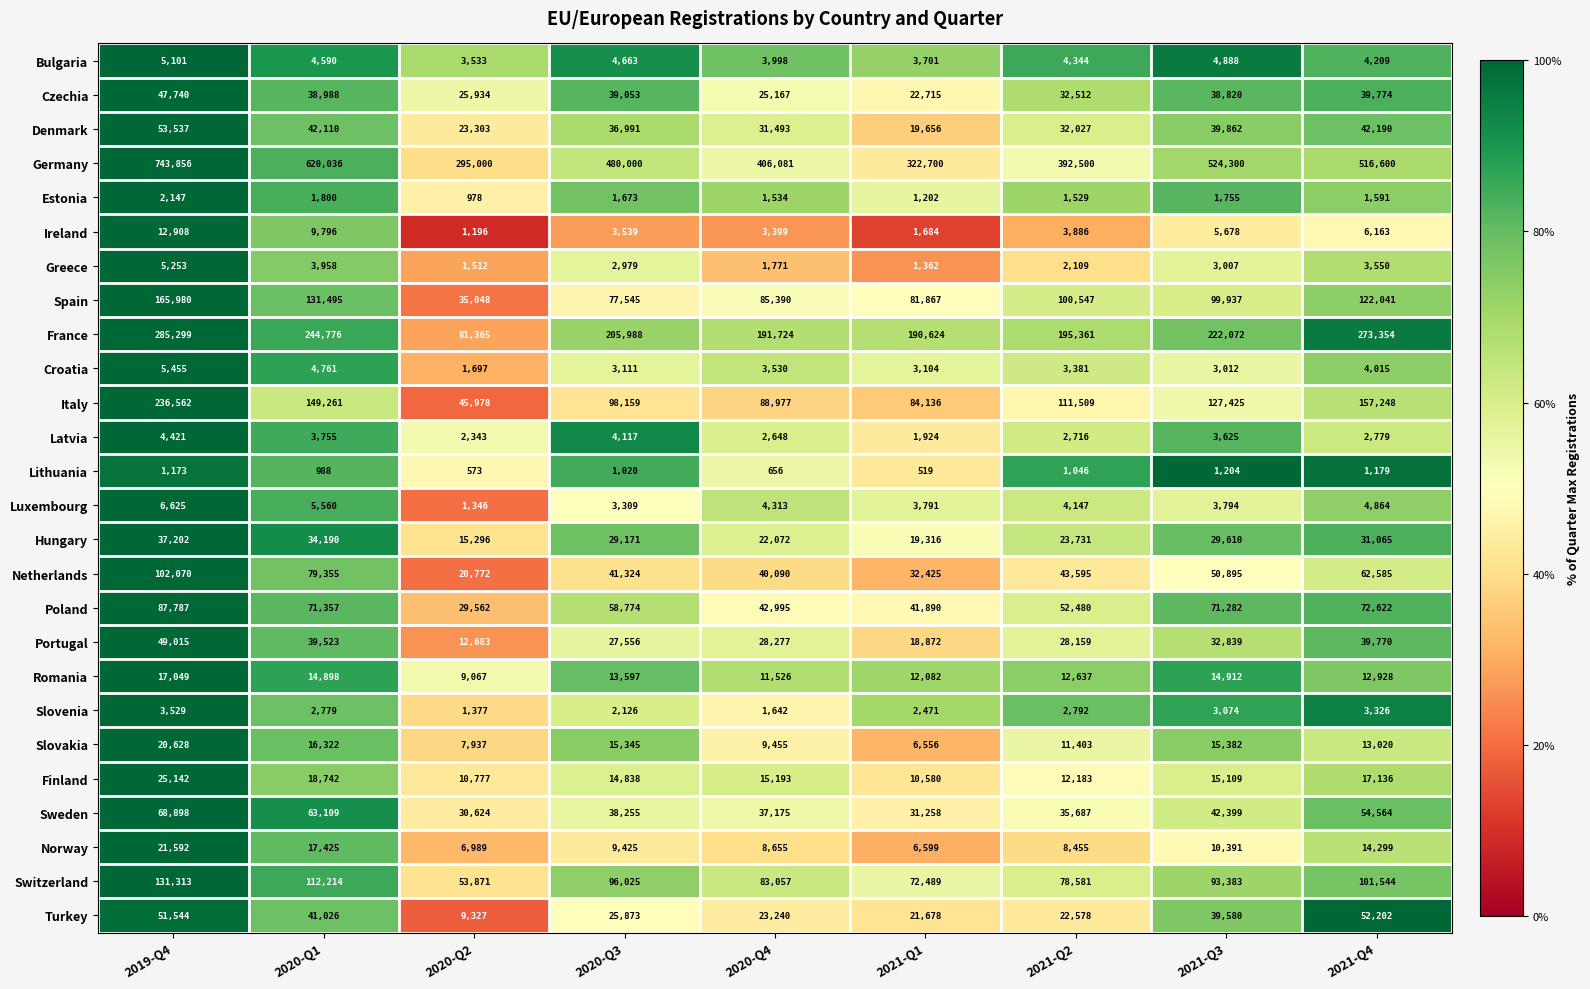

What is the smallest value displayed?

519